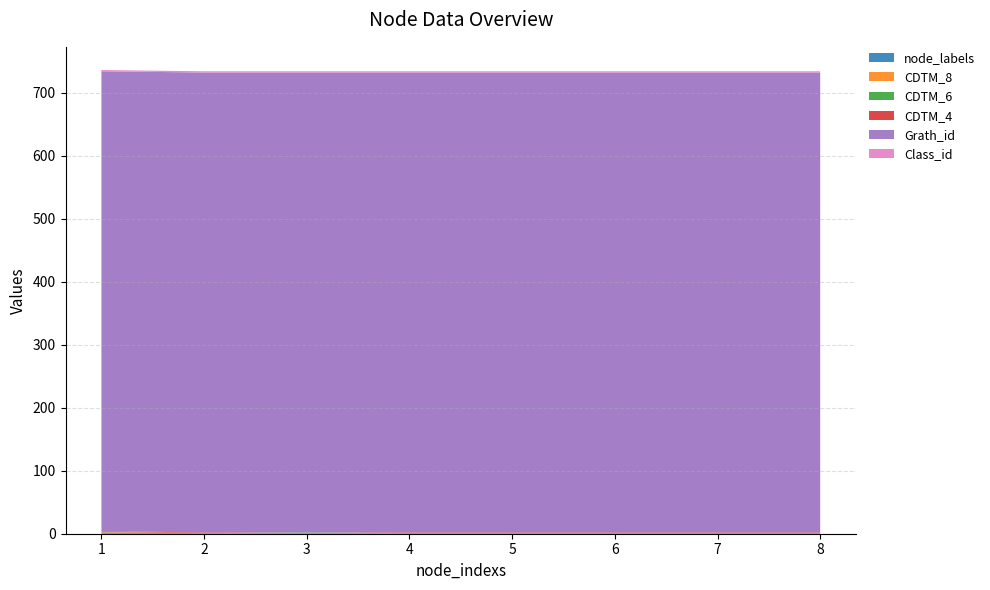

Reading left to right, extract all data points from this chart.

node_labels: 1=2	2=1	3=1	4=1	5=1	6=1	7=1	8=1
CDTM_8: 1=1	2=0	3=0	4=0	5=0	6=0	7=0	8=0
CDTM_6: 1=0	2=0	3=1	4=0	5=0	6=0	7=0	8=0
CDTM_4: 1=1	2=1	3=0	4=1	5=1	6=1	7=1	8=1
Grath_id: 1=730	2=730	3=730	4=730	5=730	6=730	7=730	8=730
Class_id: 1=2	2=2	3=2	4=2	5=2	6=2	7=2	8=2